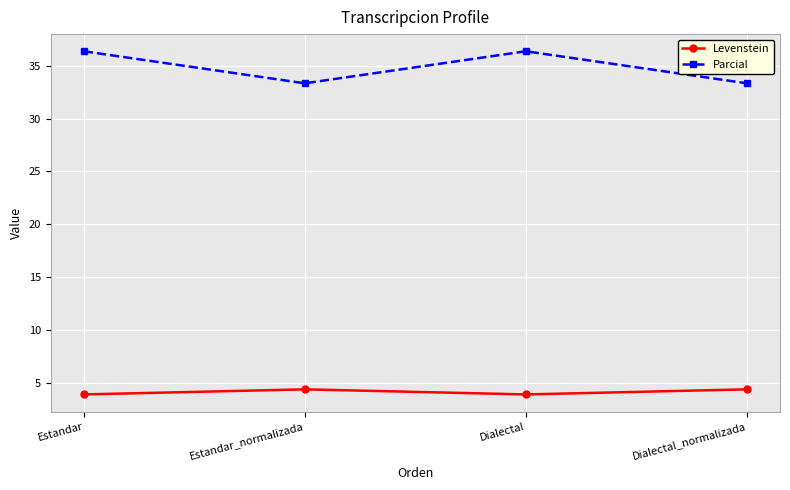

In Levenstein, how many points are lower than both neighbors (excluding endpoints)?

1